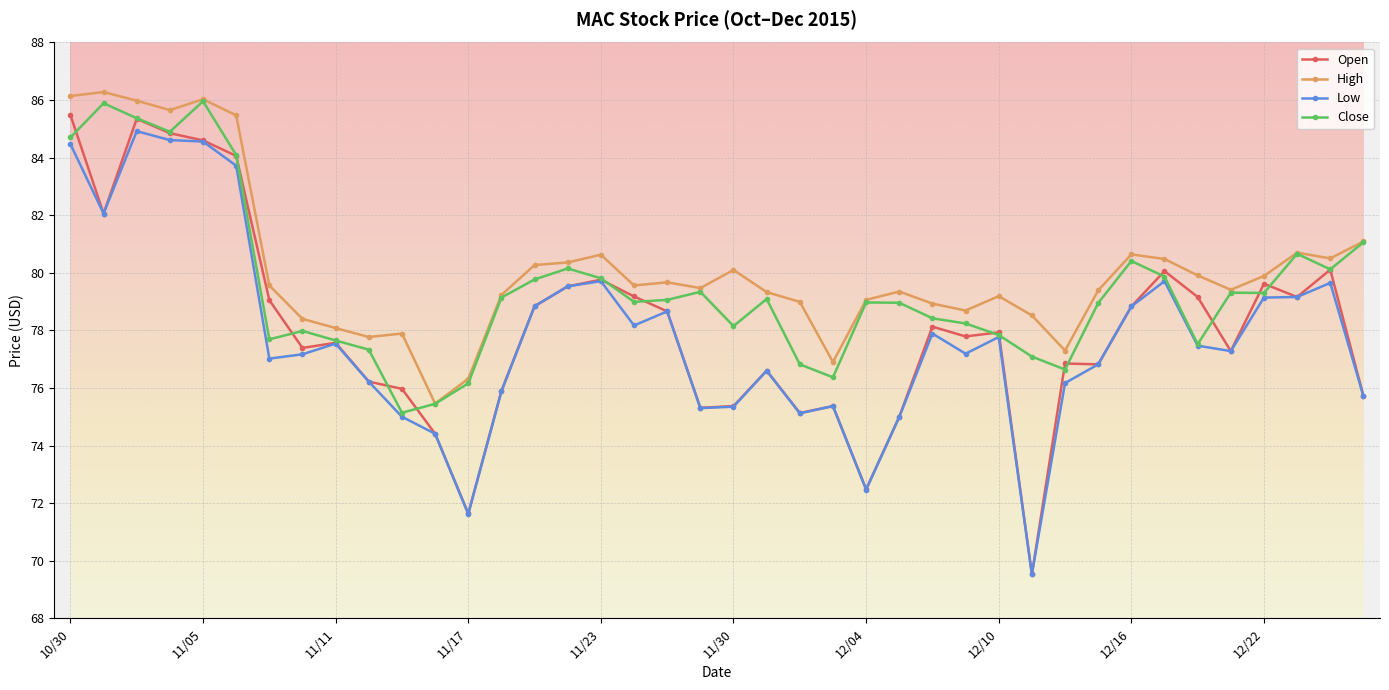

At how many categories does at least one series exceed 83?

6